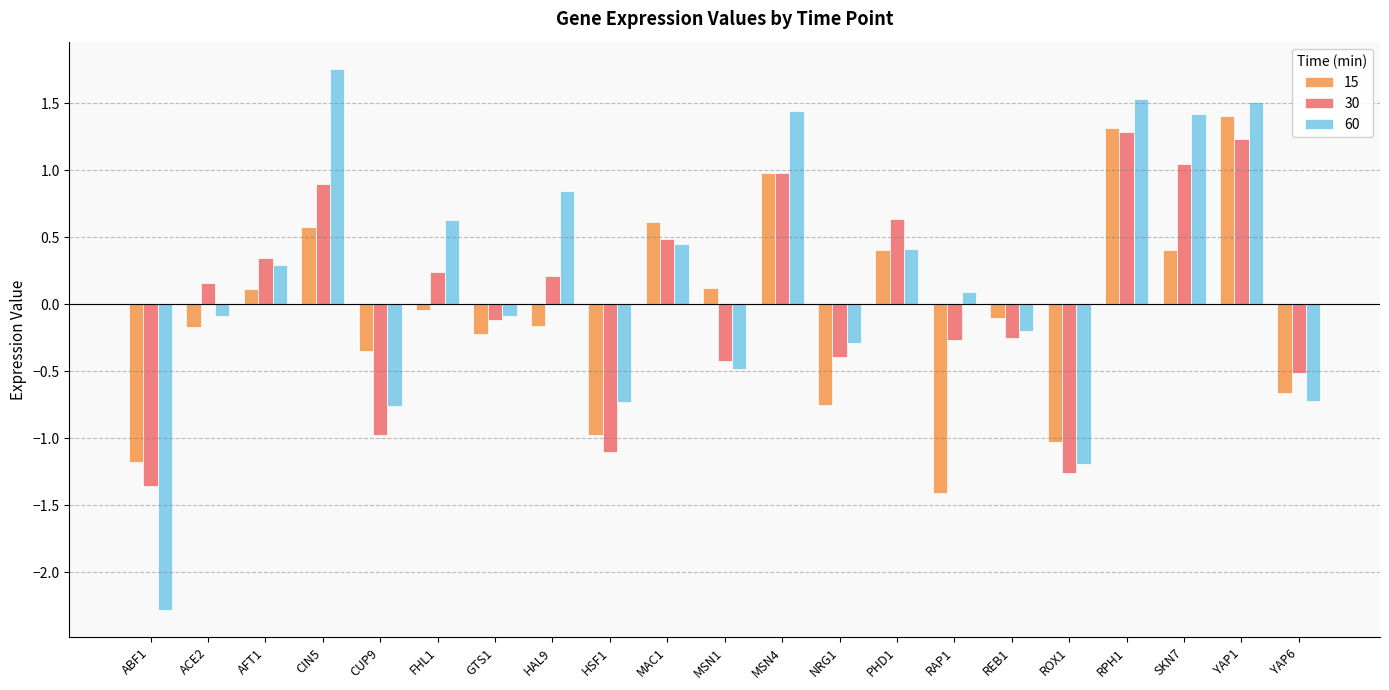

The 60 series shows 1.5 at RPH1. True or false?

True